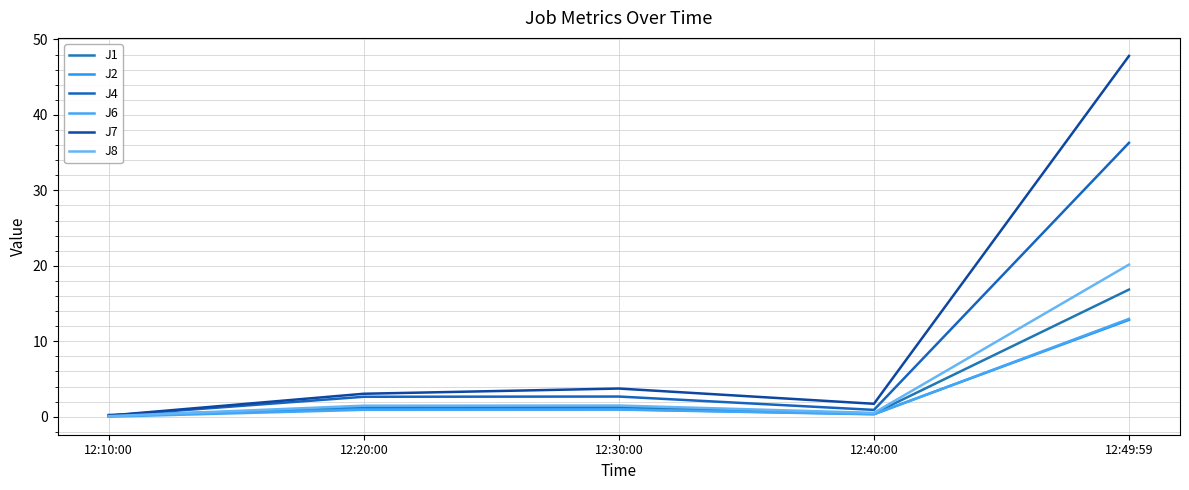

Rank the categories by J8 value from highest to lowest.

12:49:59, 12:30:00, 12:20:00, 12:40:00, 12:10:00